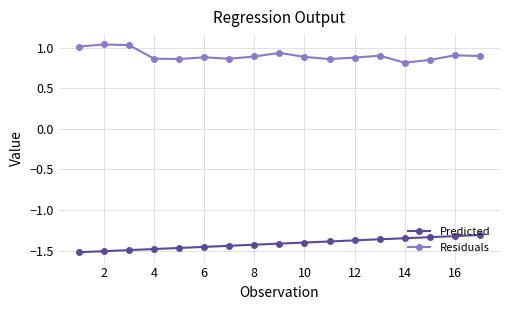

Count the number of data series in this chart.

2